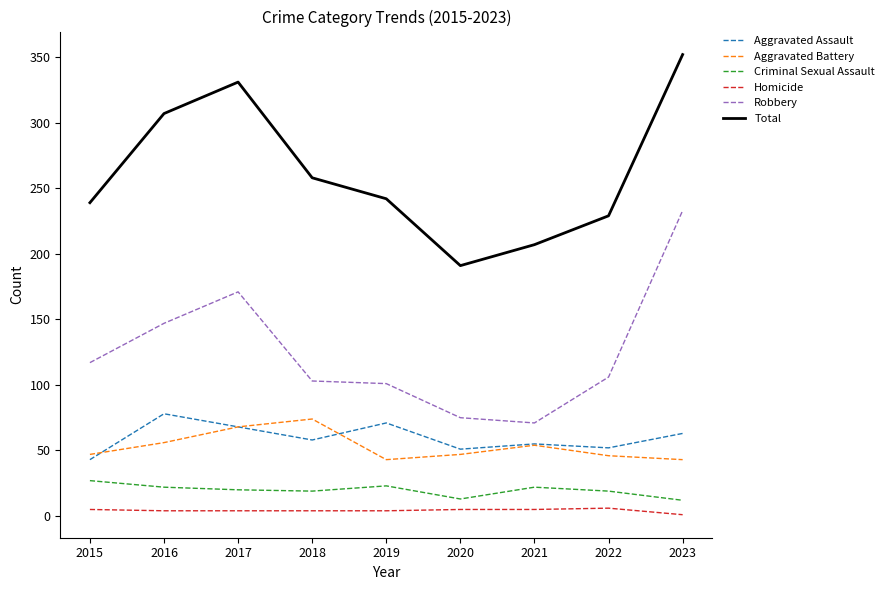

At which label is Total closest to 271?

2018